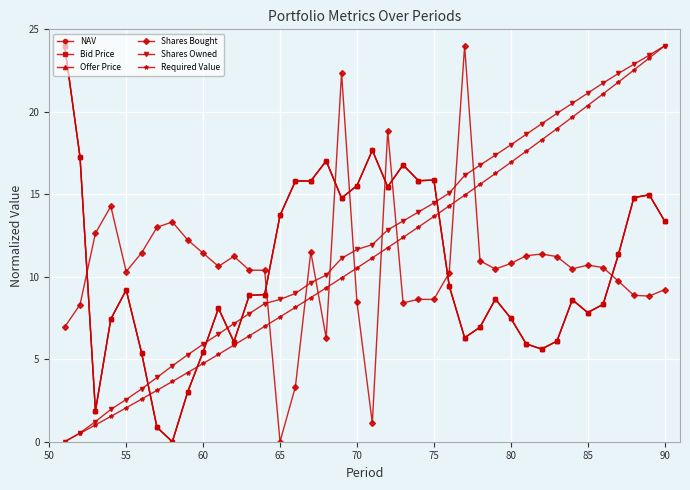

True or false: Shares Bought has more than 2 interior local peaks.

True